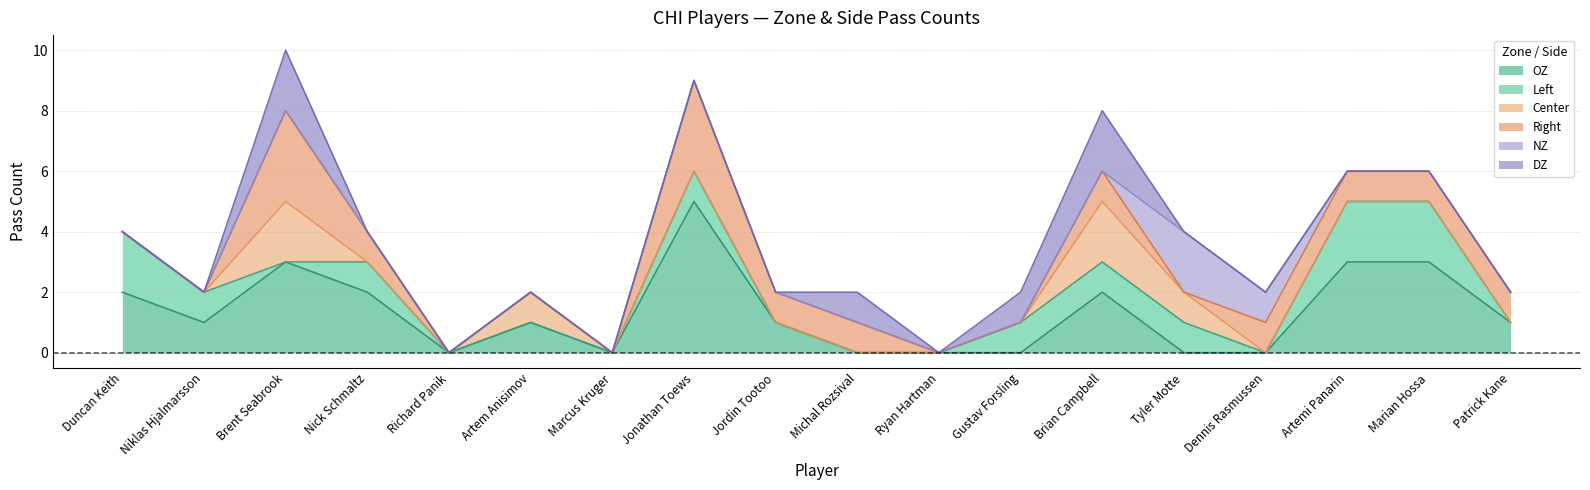

How many Center values are between 0 and 1?

16